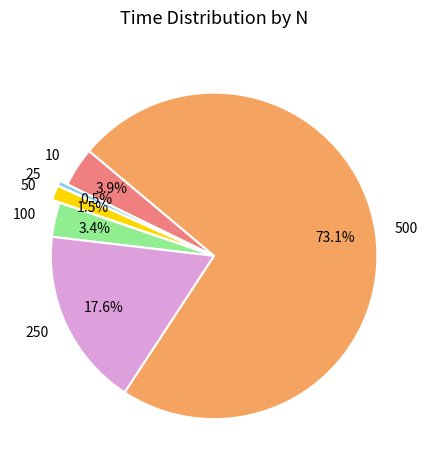

What is the largest slice in the pie chart?

500